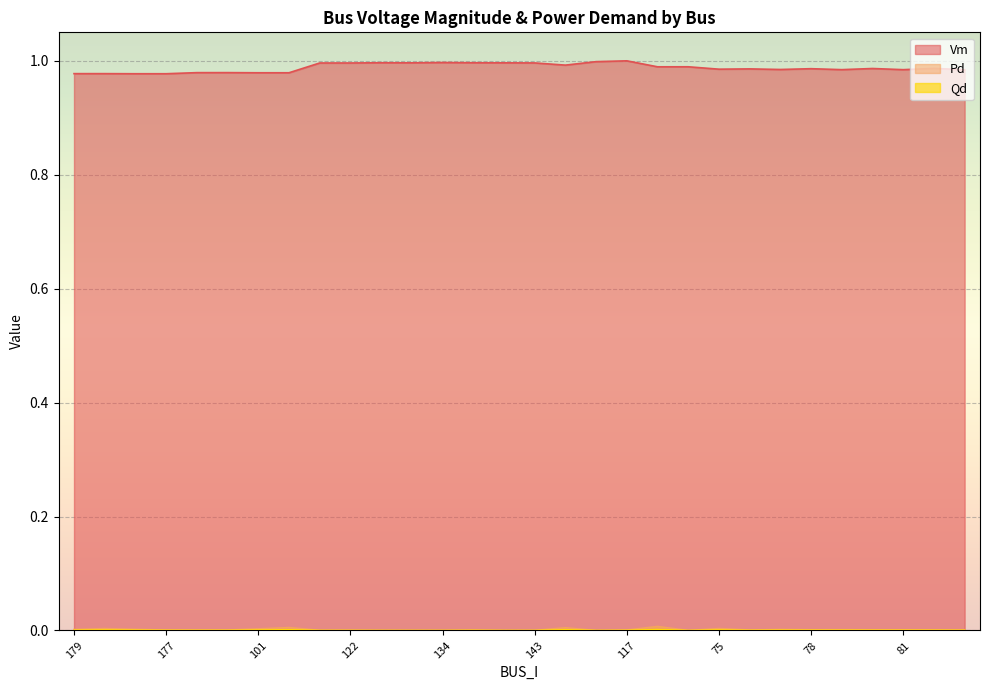

Reading left to right, transcribe all the data shown in this chart.

Vm: 179=1.0	104=1.0	178=1.0	177=1.0	105=1.0	88=1.0	101=1.0	100=1.0	124=1.0	122=1.0	132=1.0	133=1.0	134=1.0	131=1.0	144=1.0	143=1.0	142=1.0	135=1.0	117=1.0	136=1.0	137=1.0	75=1.0	76=1.0	77=1.0	78=1.0	79=1.0	80=1.0	81=1.0	109=1.0	90=1.0
Pd: 179=0.0	104=0.0	178=0.0	177=0.0	105=0.0	88=0.0	101=0.0	100=0.0	124=0.0	122=0.0	132=0.0	133=0.0	134=0.0	131=0.0	144=0.0	143=0.0	142=0.0	135=0.0	117=0.0	136=0.0	137=0.0	75=0.0	76=0.0	77=0.0	78=0.0	79=0.0	80=0.0	81=0.0	109=0.0	90=0.0
Qd: 179=0.0	104=0.0	178=0.0	177=0.0	105=0.0	88=0.0	101=0.0	100=0.0	124=0.0	122=0.0	132=0.0	133=0.0	134=0.0	131=0.0	144=0.0	143=0.0	142=0.0	135=0.0	117=0.0	136=0.0	137=0.0	75=0.0	76=0.0	77=0.0	78=0.0	79=0.0	80=0.0	81=0.0	109=0.0	90=0.0